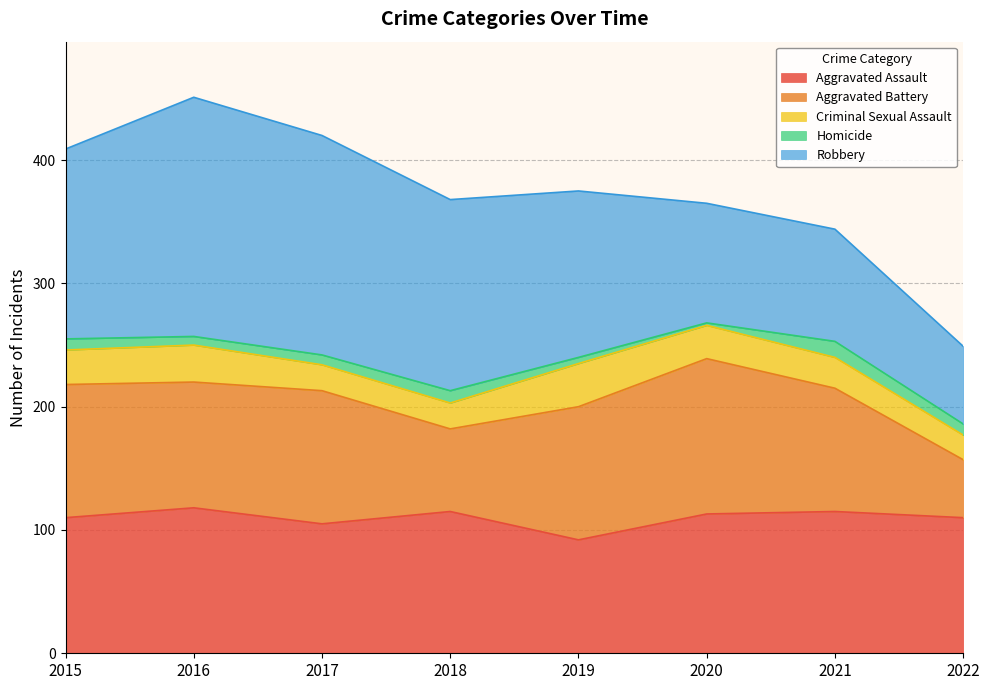

What value does the Robbery series have at 2017, to the nearest 10?

180